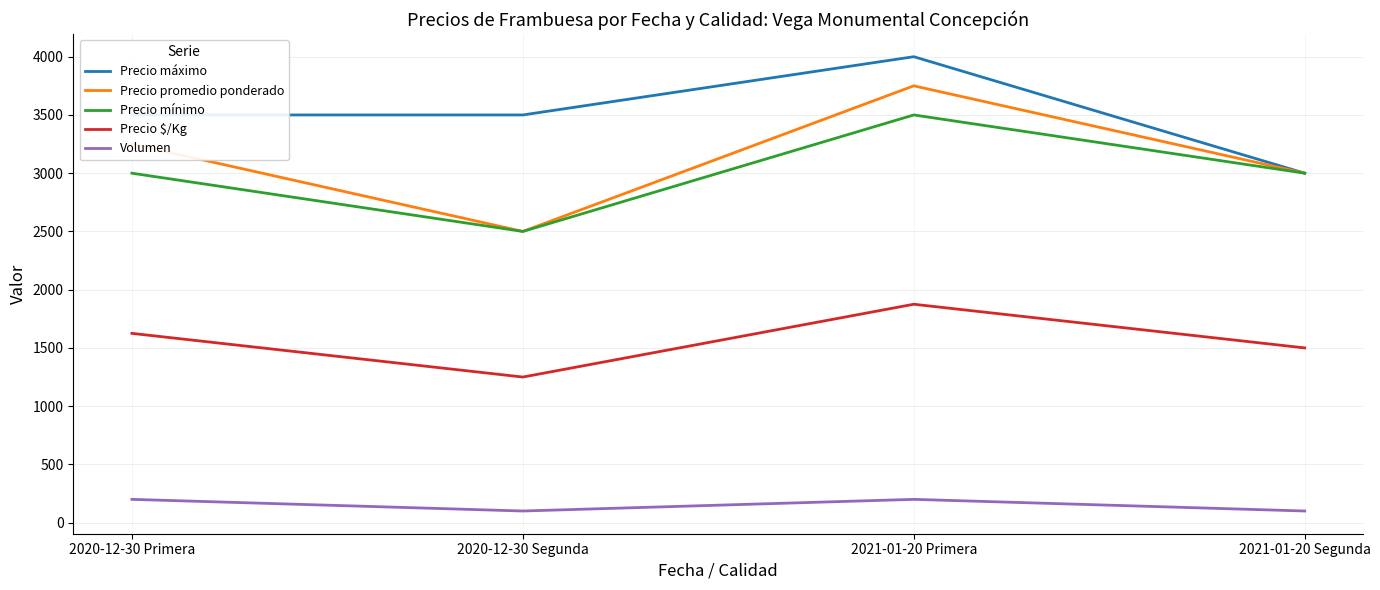

True or false: Precio promedio ponderado has a value of 3000 at 2021-01-20 Segunda.

True